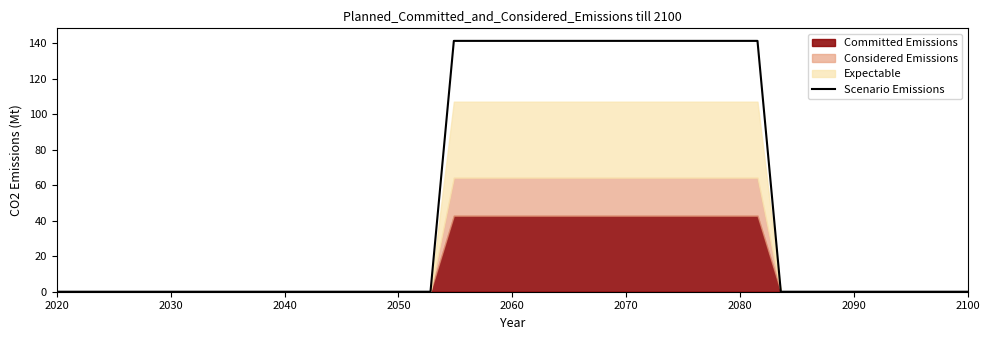

How many categories are shown in the chart?

40